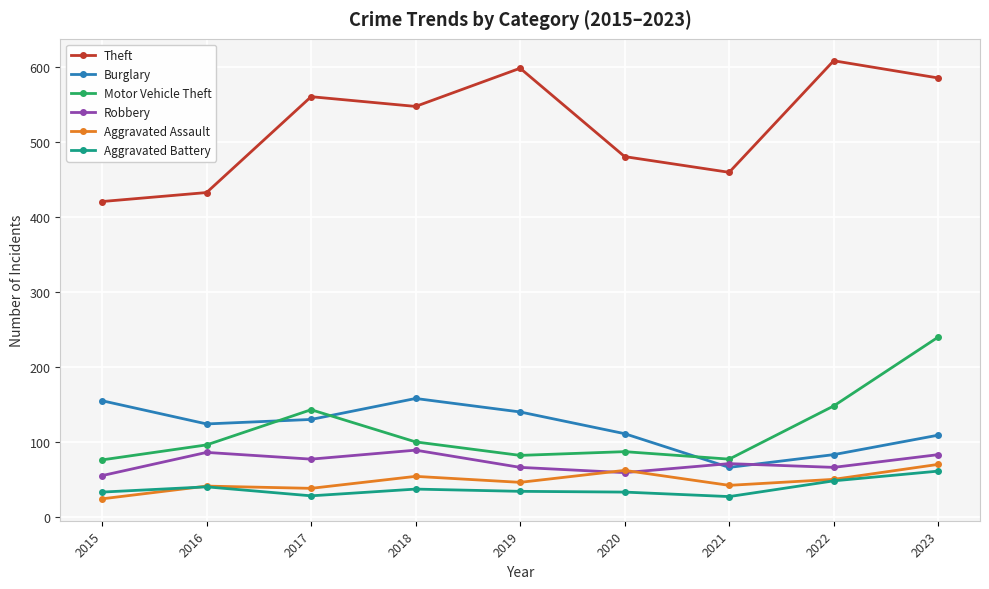

Does the chart display data point markers on the line(s)?

Yes